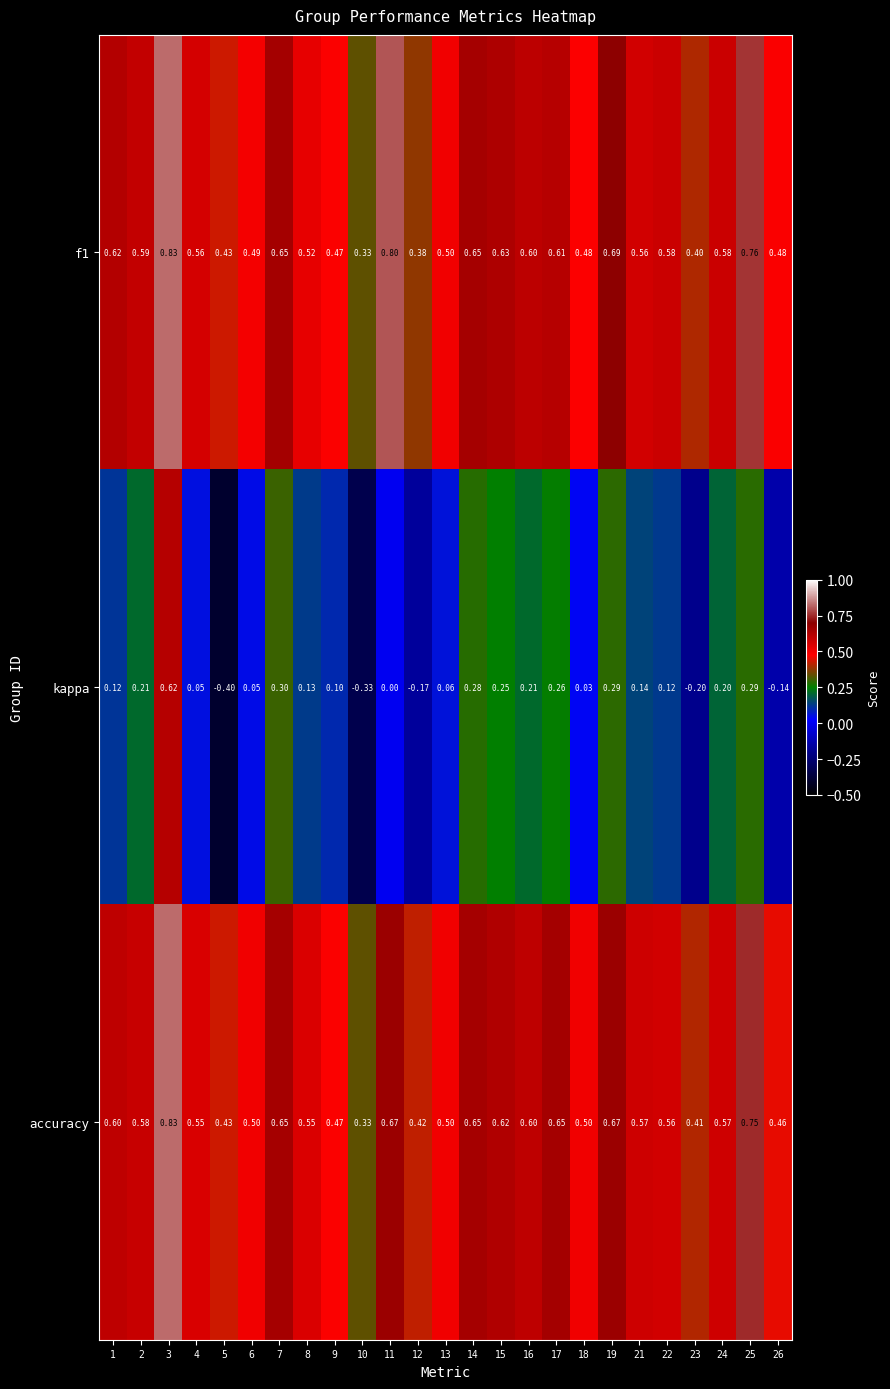

Which series changed the most between 3 and 19?

kappa